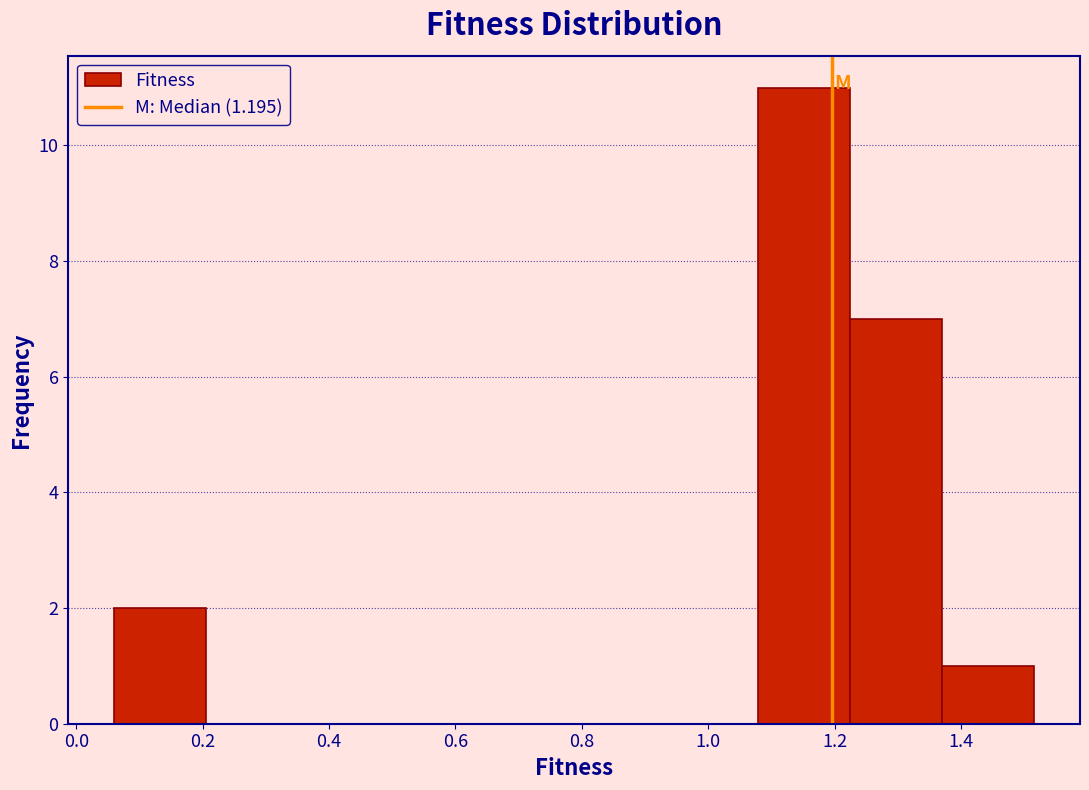

How tall is the bar that spans 1.08 to 1.22 on the x-axis? Neither the bar edges nor the heights are printed on the chart, so give them approximately, as read against the axes.

11